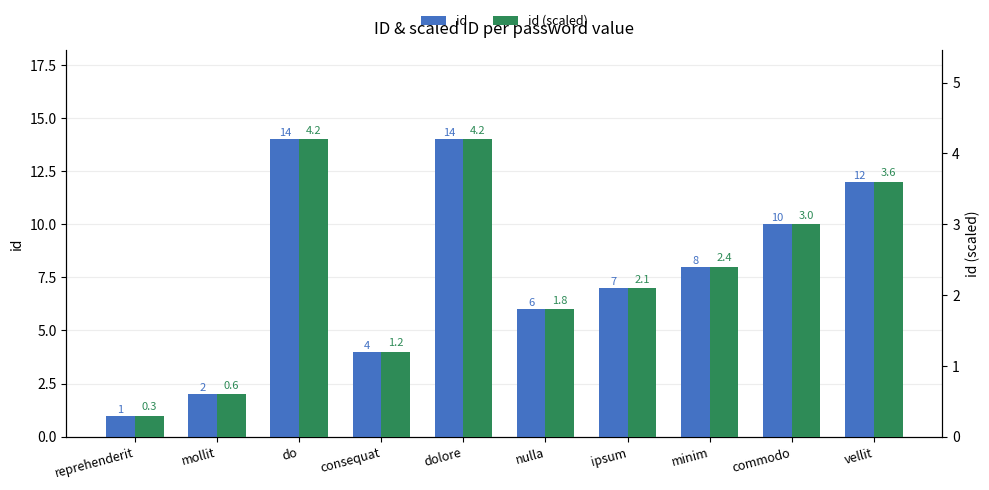

How many values in the id (scaled) series exceed 2?

6